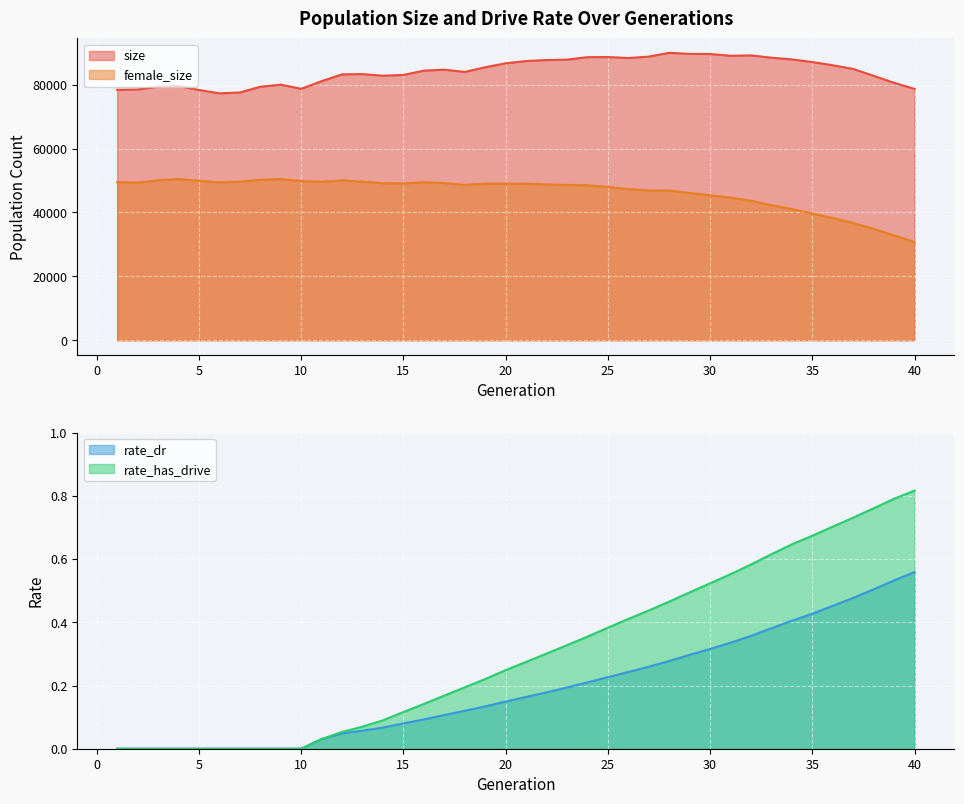

At how many categories does at least one series exceed 12379?

40